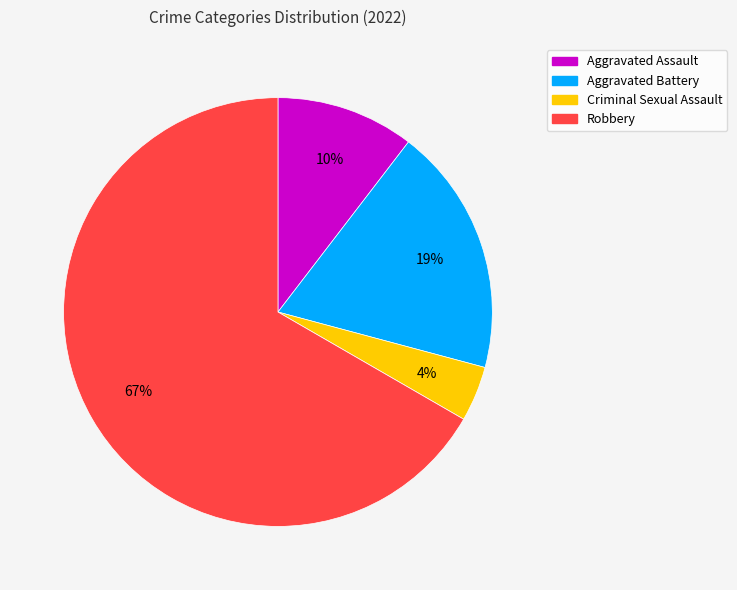

Combined, do Aggravated Assault and Robbery account for over 50%?

Yes